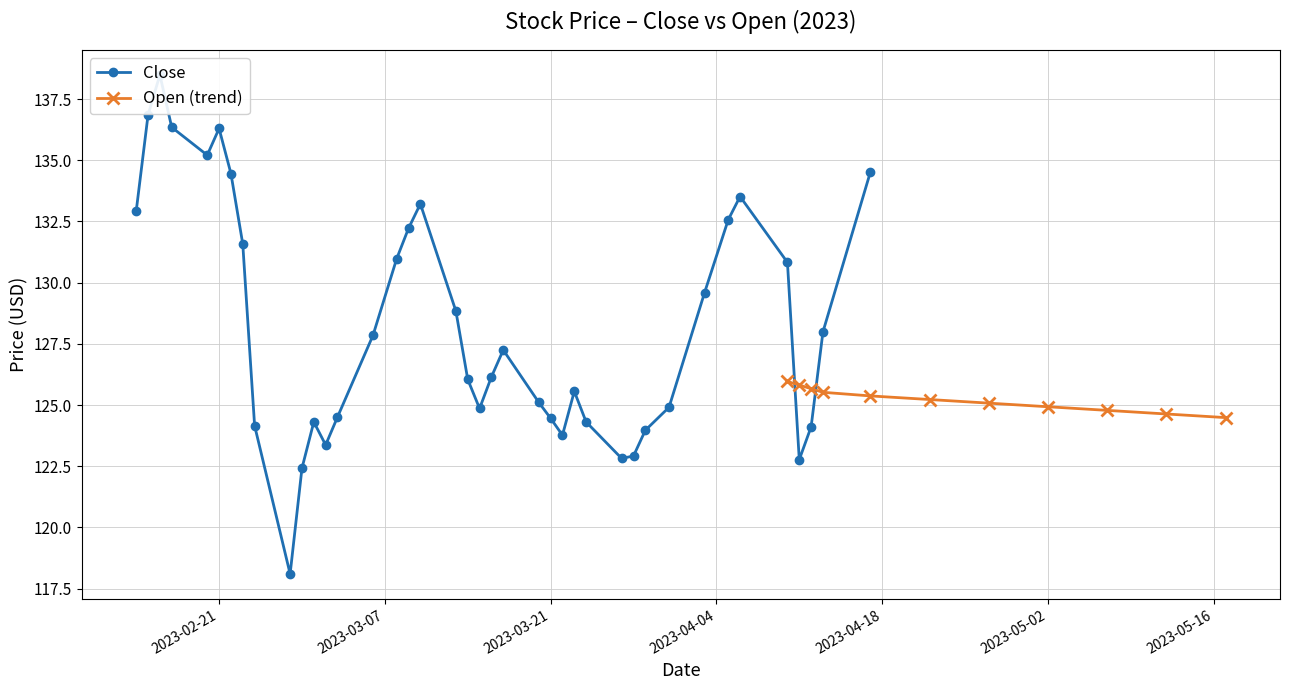

Count the number of categories in the chart.

40